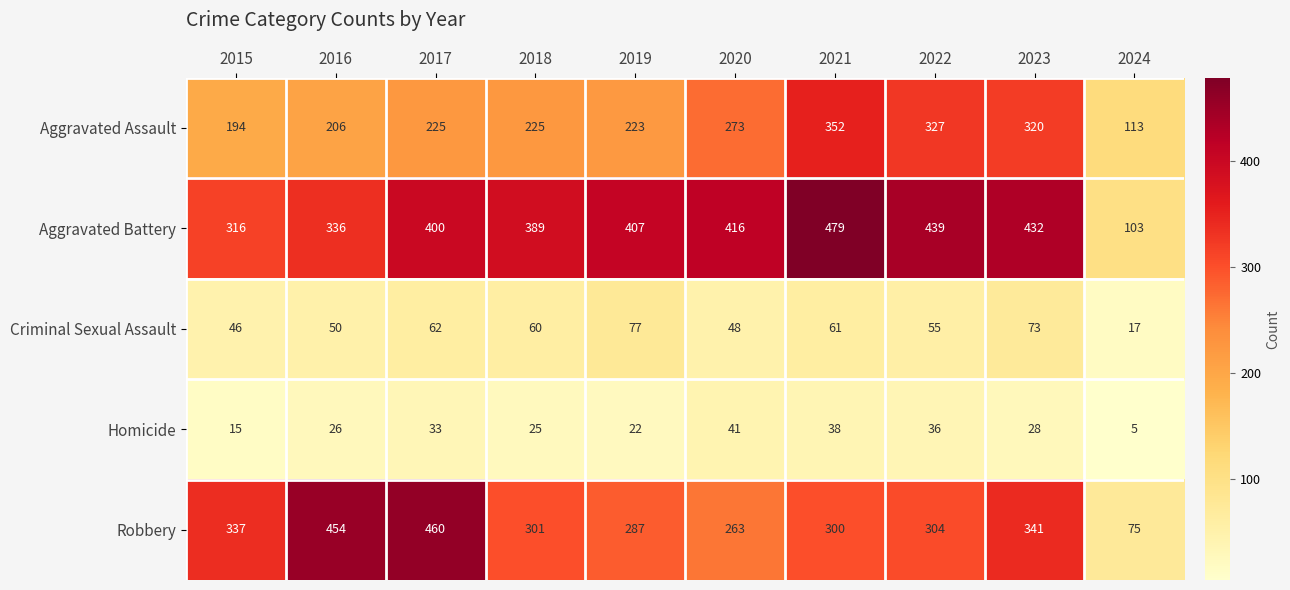

How many distinct data groups are displayed?

5